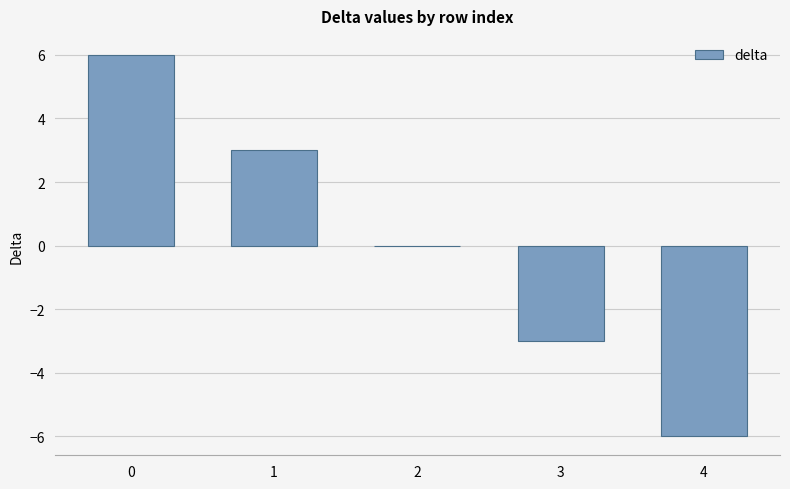

How many data points does each series have?

5